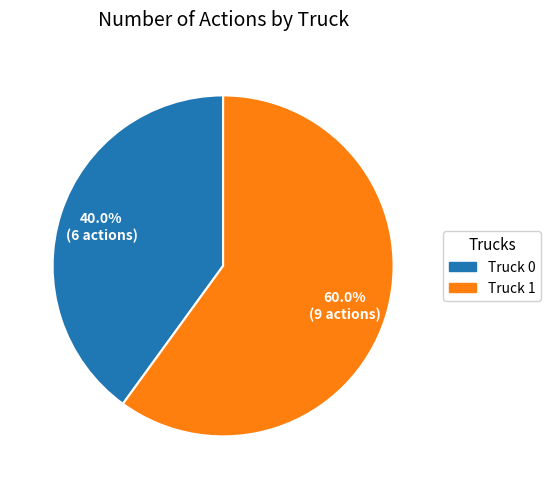

What is the largest slice in the pie chart?

Truck 1